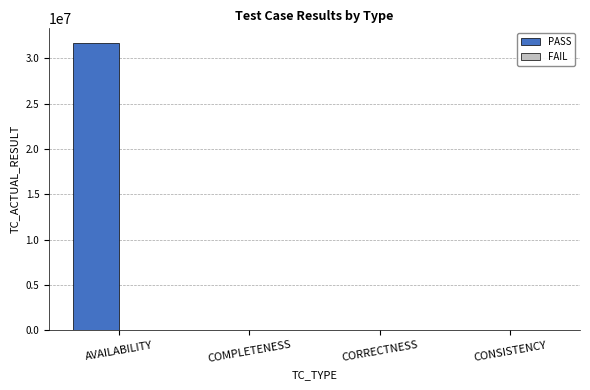

Between AVAILABILITY and CONSISTENCY, which series saw the biggest shift?

PASS